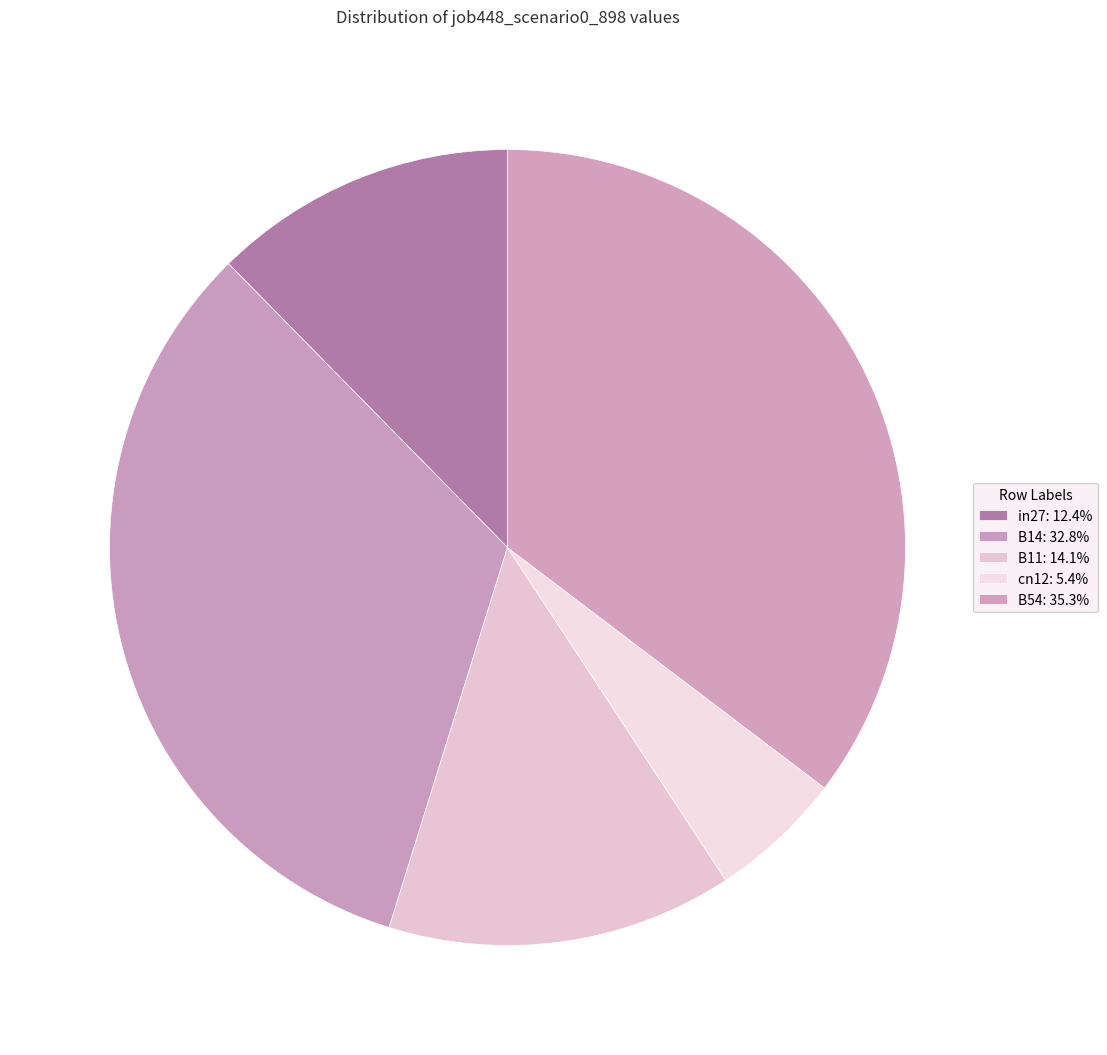

True or false: B54 accounts for 25% of the total.

False